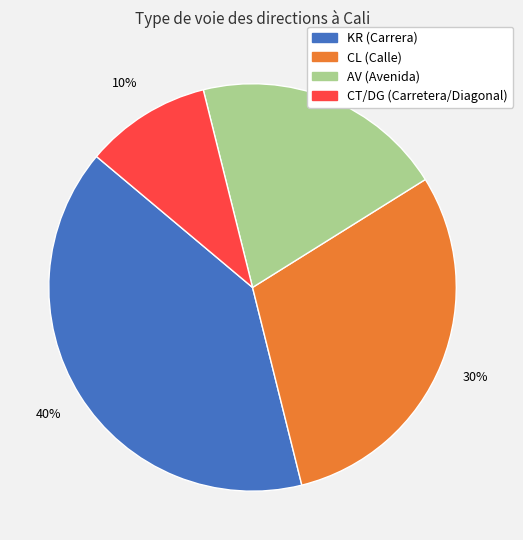

Approximately how many times larger is the value at CL compared to KR?

0.8